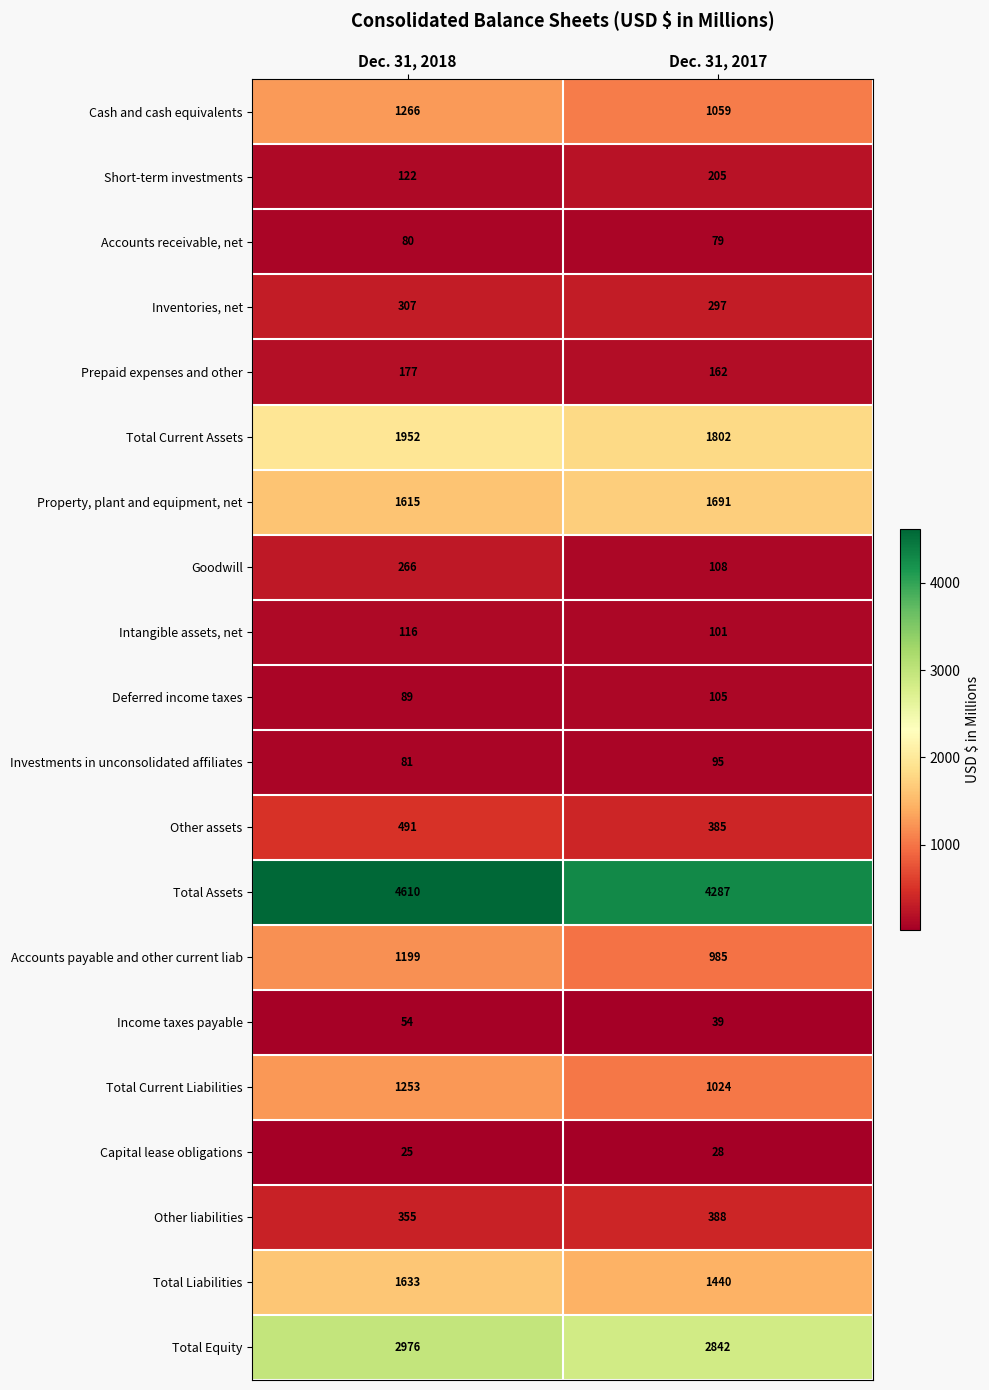

How many data points does each series have?

2